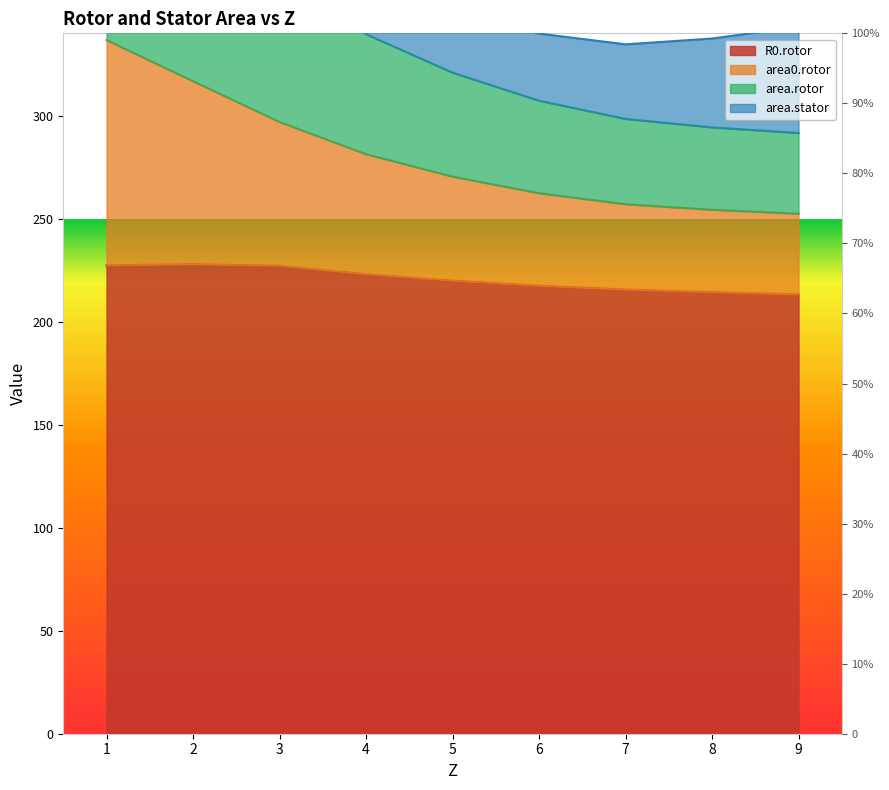

Where is R0.rotor nearest to the value 220?

5